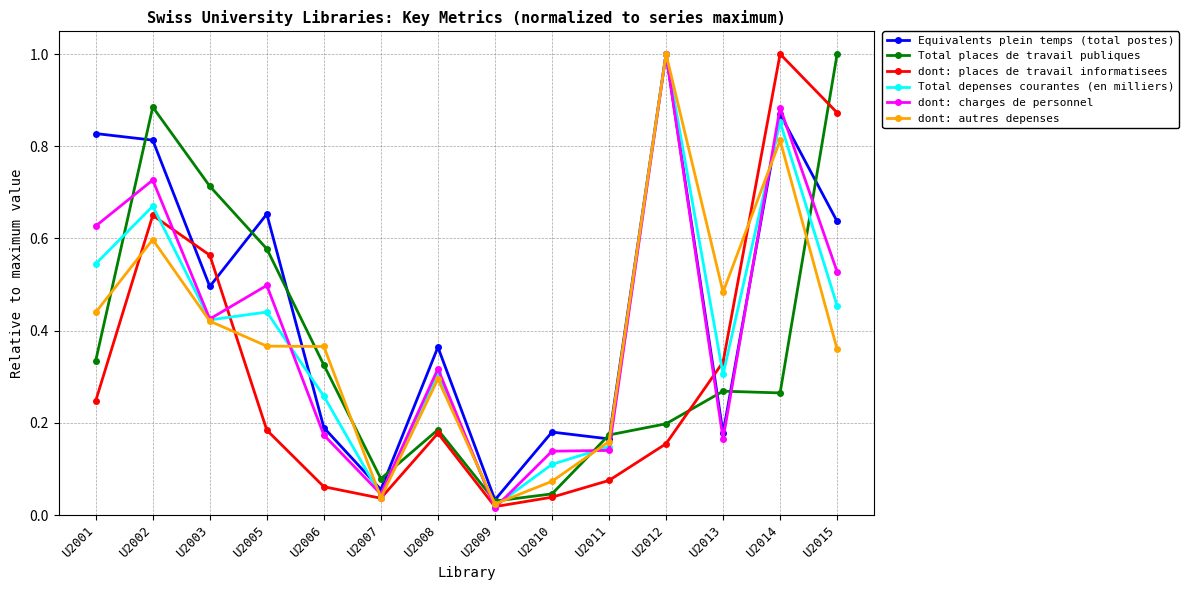

Does the chart display data point markers on the line(s)?

Yes